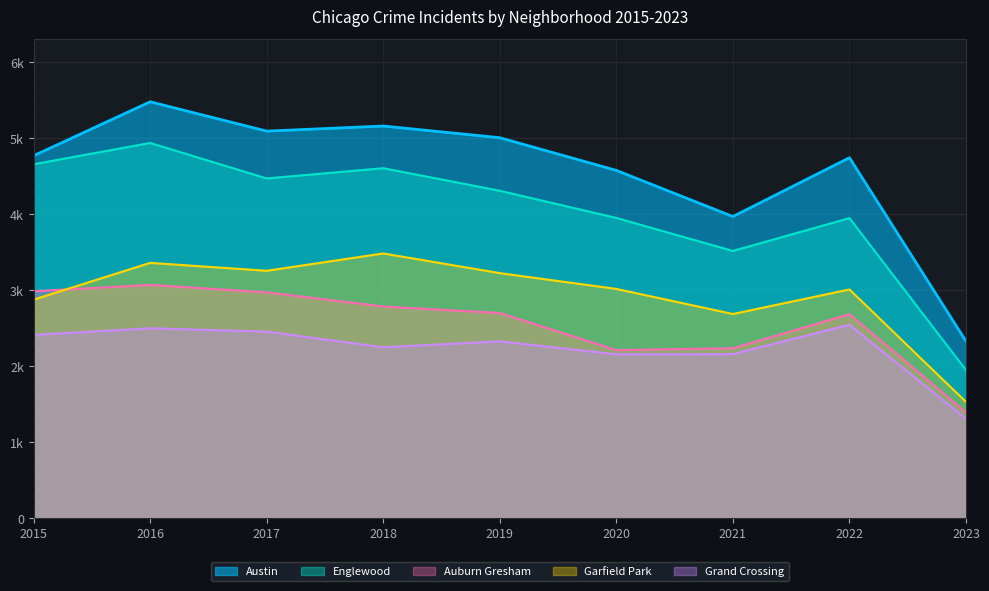

True or false: 2020 and 2017 cross at least once.

True